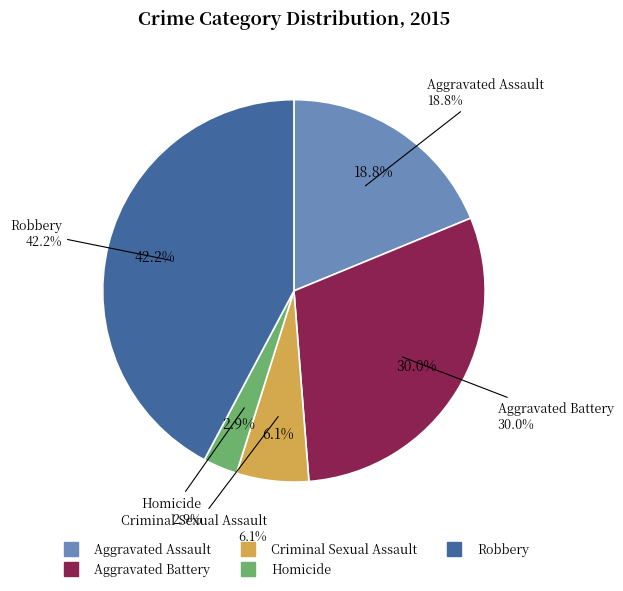

Approximately how many times larger is the value at Aggravated Assault compared to Robbery?

0.4